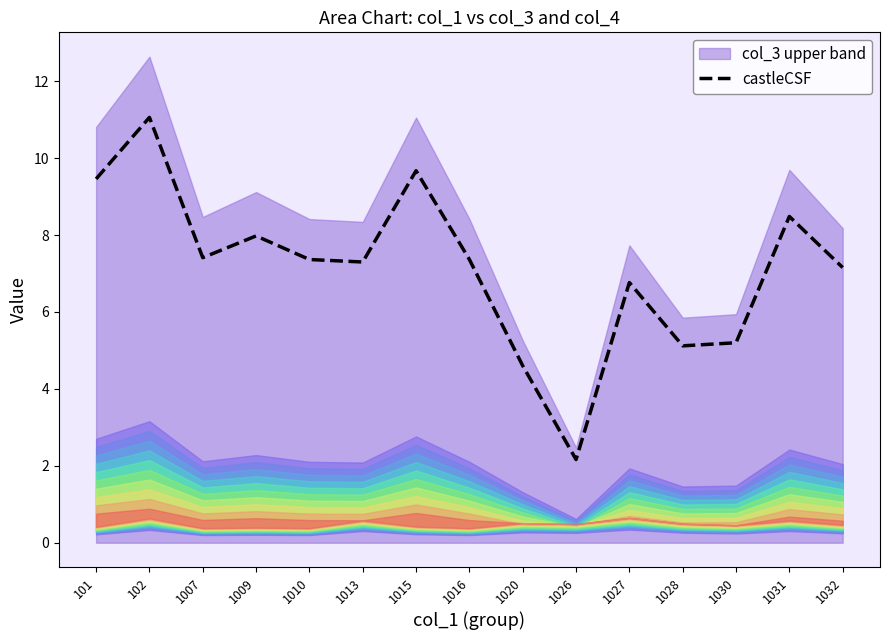

Which has a higher value, 1030 or 1007?

1007